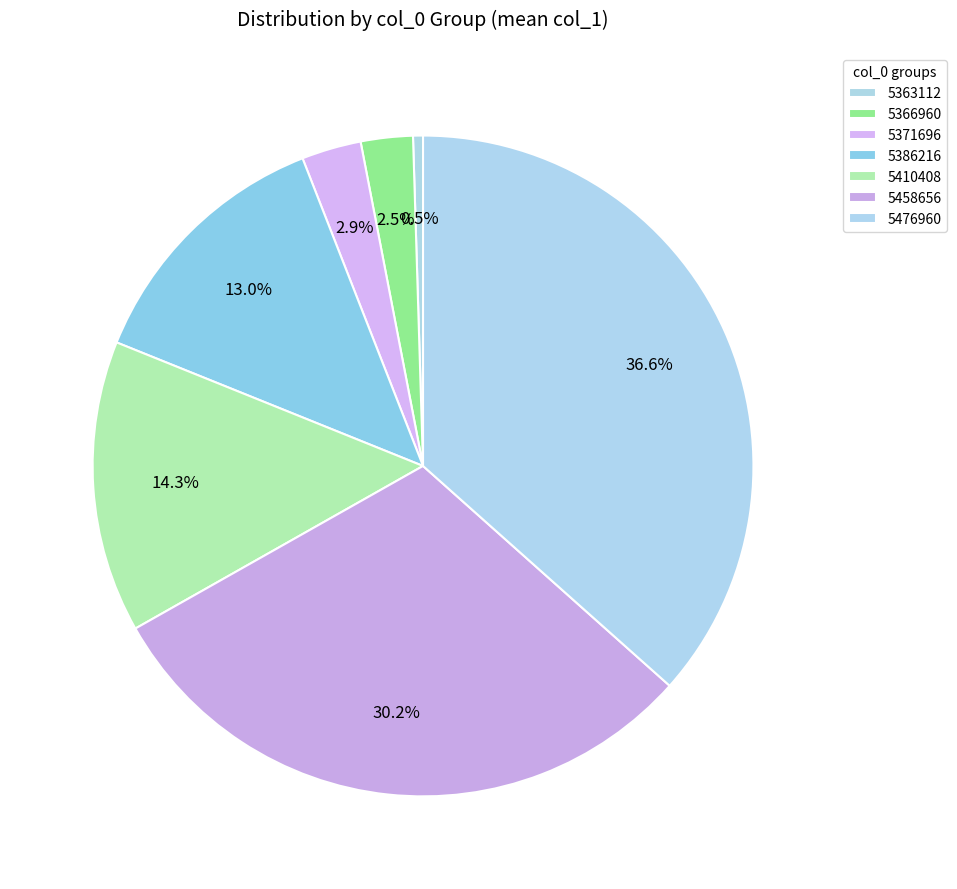

What is the smallest slice in the pie chart?

5363112